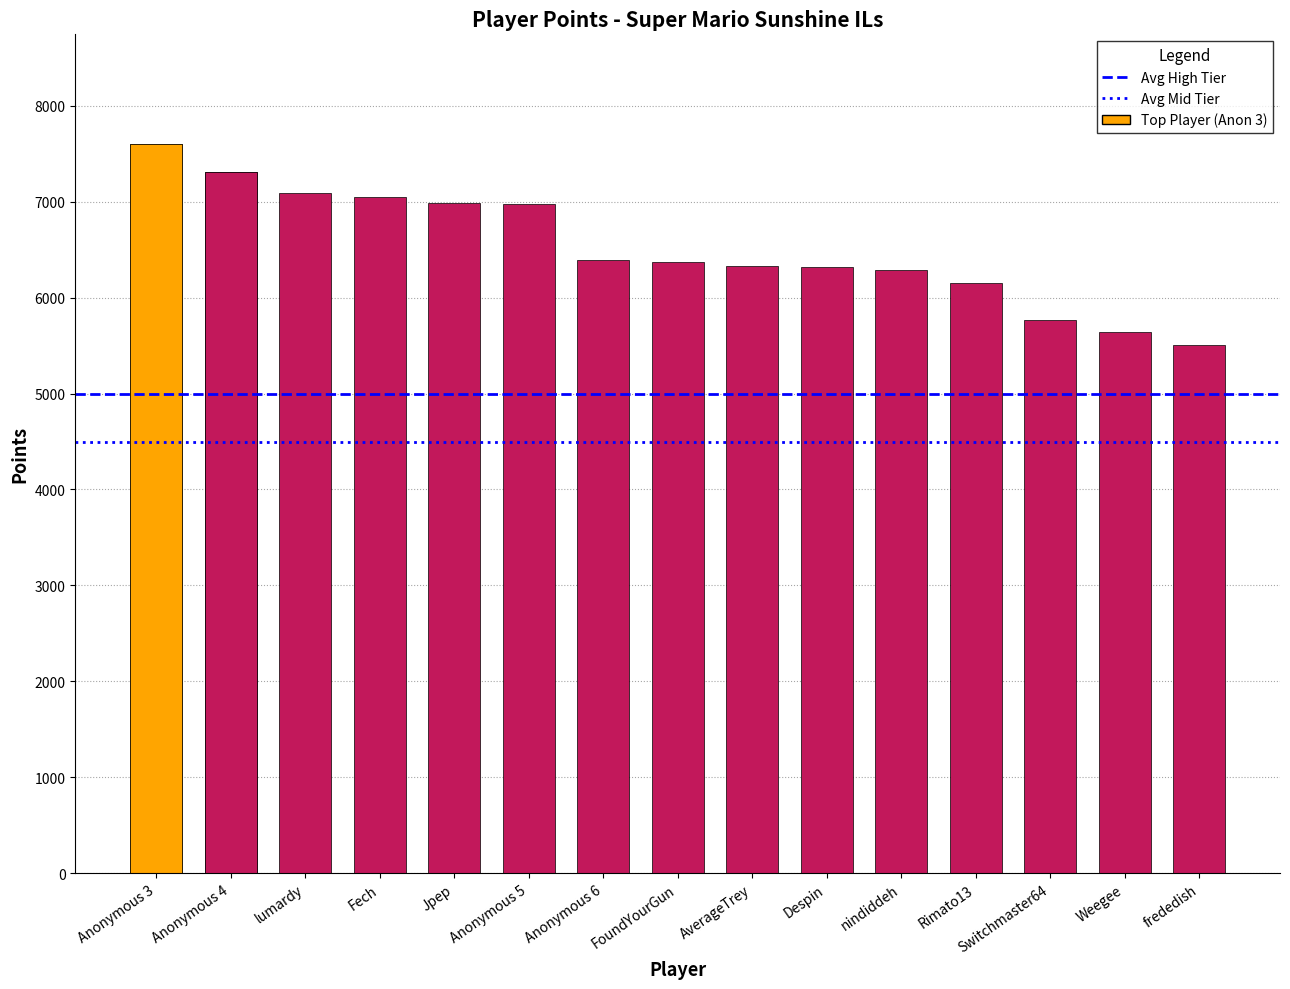

Rank the series at Anonymous 4 from lowest to highest value.

Avg Mid Tier, Avg High Tier